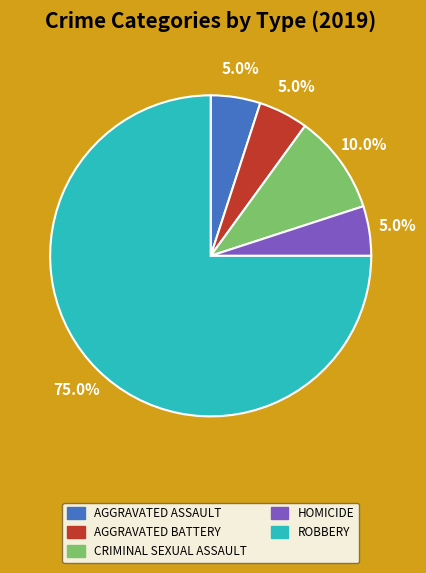

Is there a majority slice in this chart?

Yes